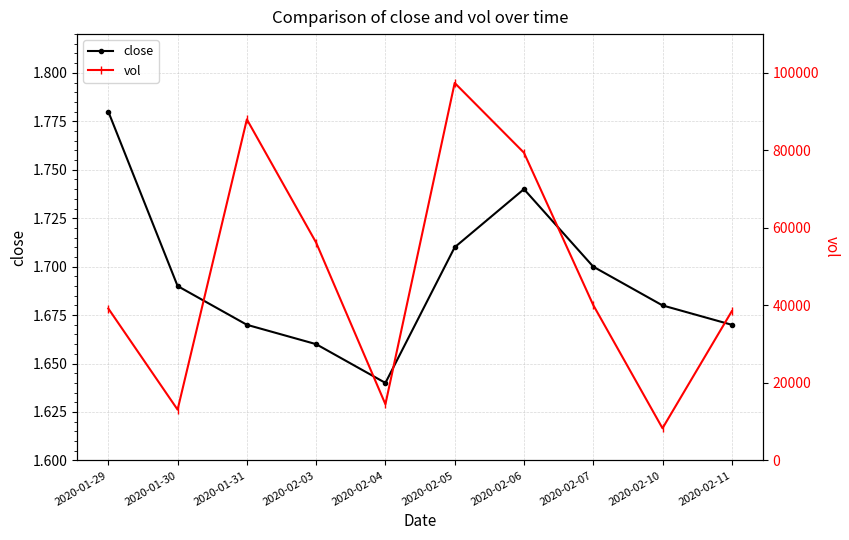

What is the difference between the maximum and minimum values in the vol series?

89100.0